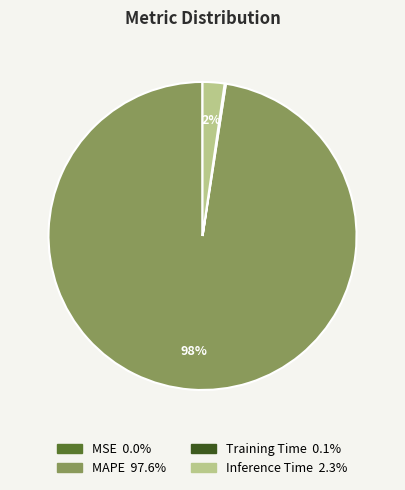

Which slice is the largest?

MAPE